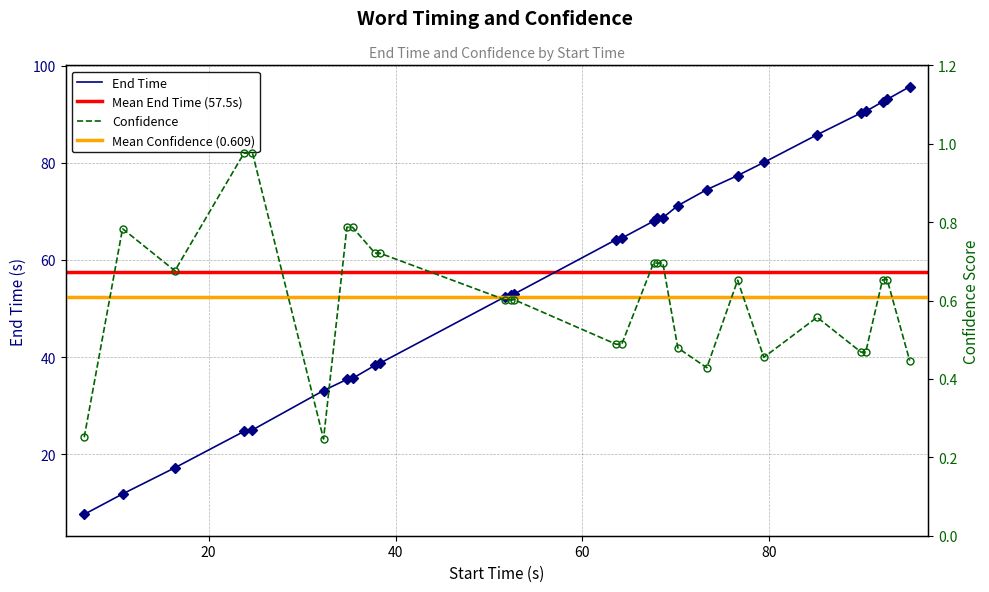

At how many categories does at least one series exceed 78?

7